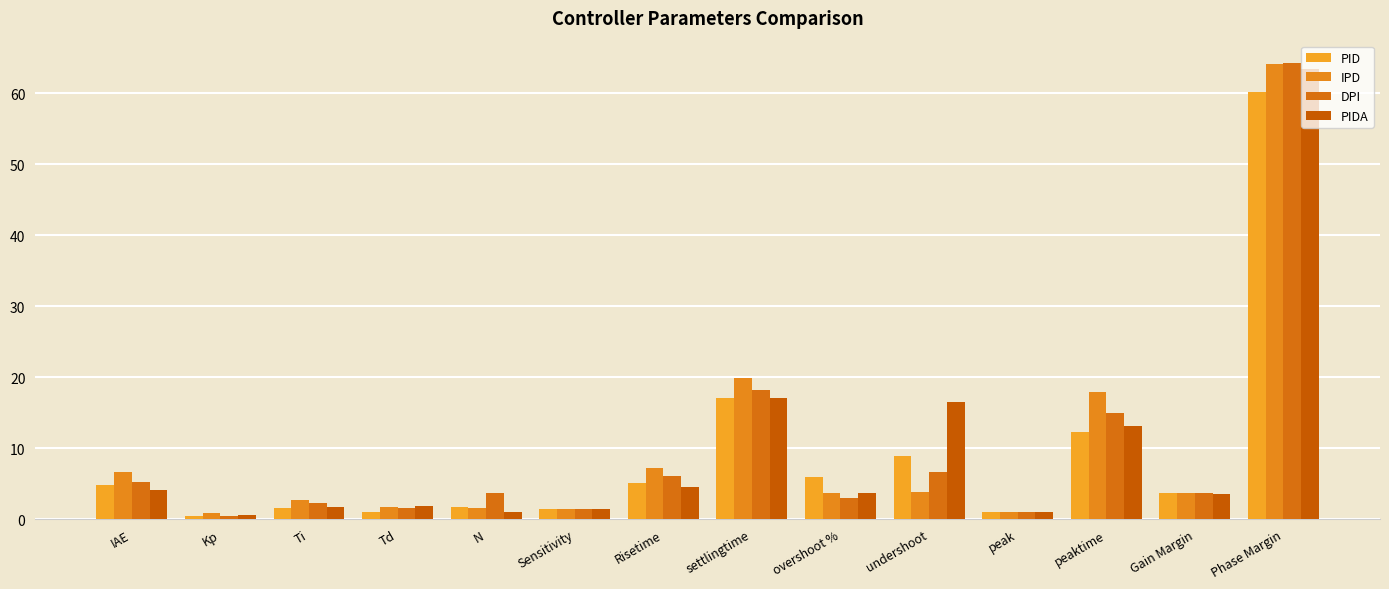

How many distinct data groups are displayed?

4